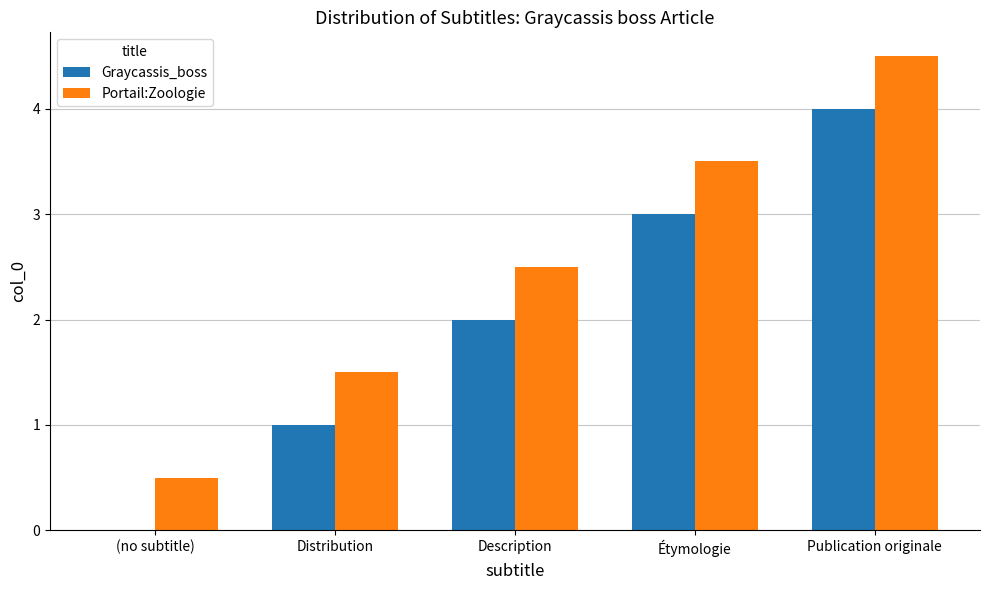

What is the sum of all Graycassis_boss values?

10.0